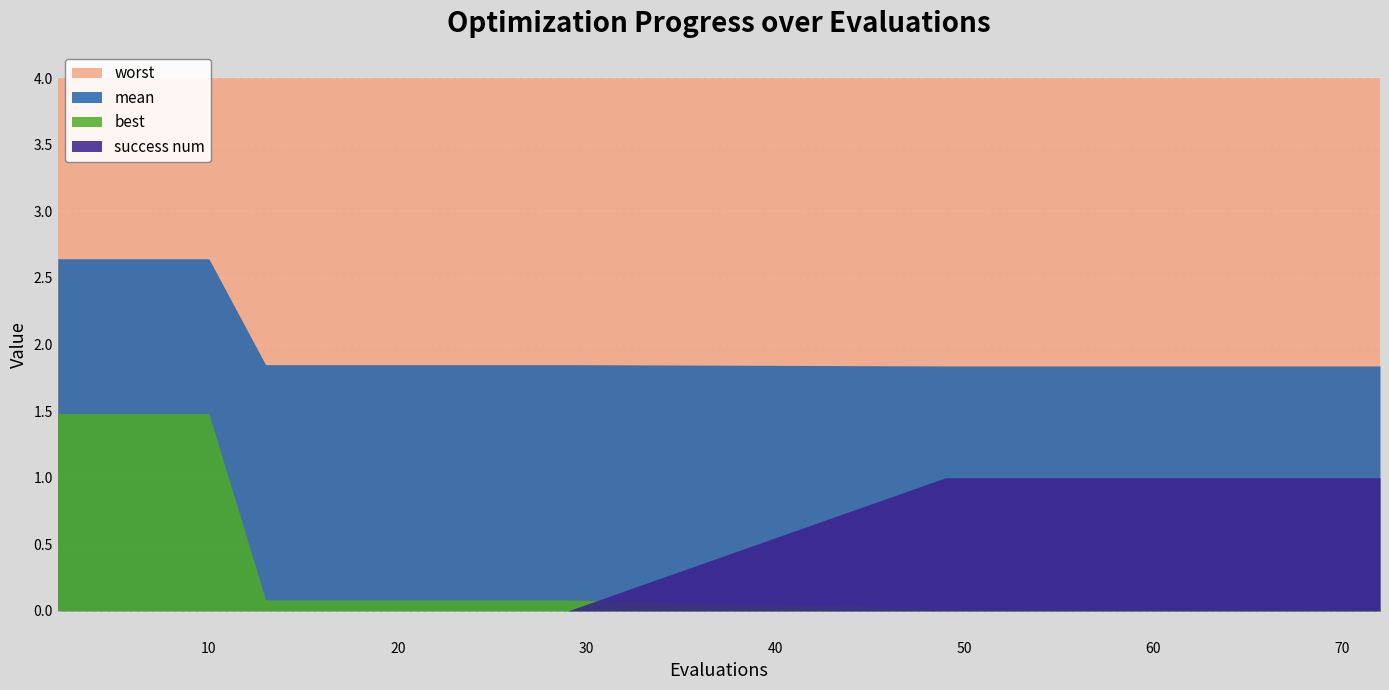

True or false: best and worst cross at least once.

False